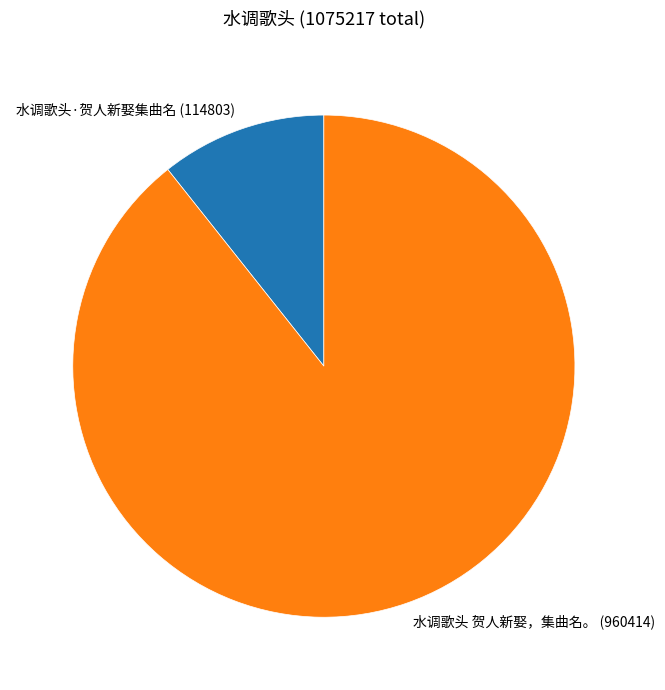

Between 水调歌头 贺人新娶，集曲名。 and 水调歌头·贺人新娶集曲名, which is larger?

水调歌头 贺人新娶，集曲名。